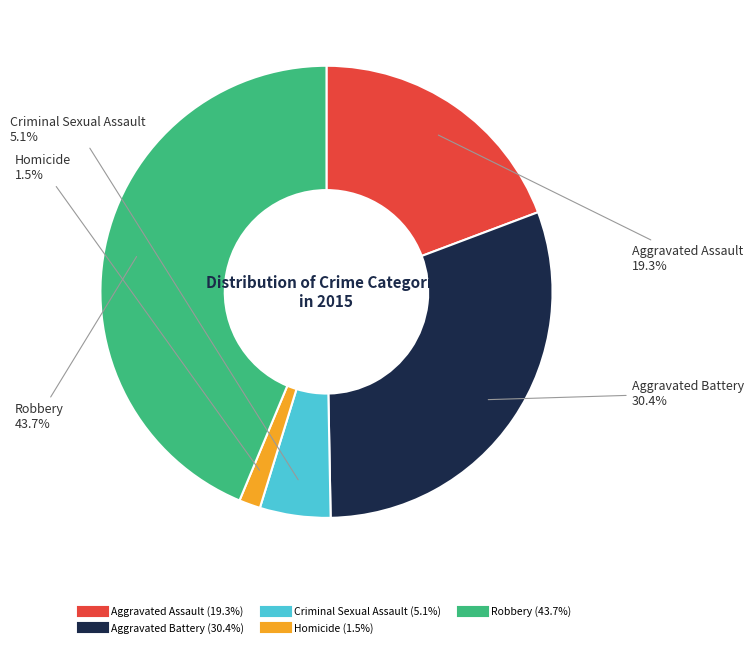

Rank the categories by value from highest to lowest.

Robbery, Aggravated Battery, Aggravated Assault, Criminal Sexual Assault, Homicide